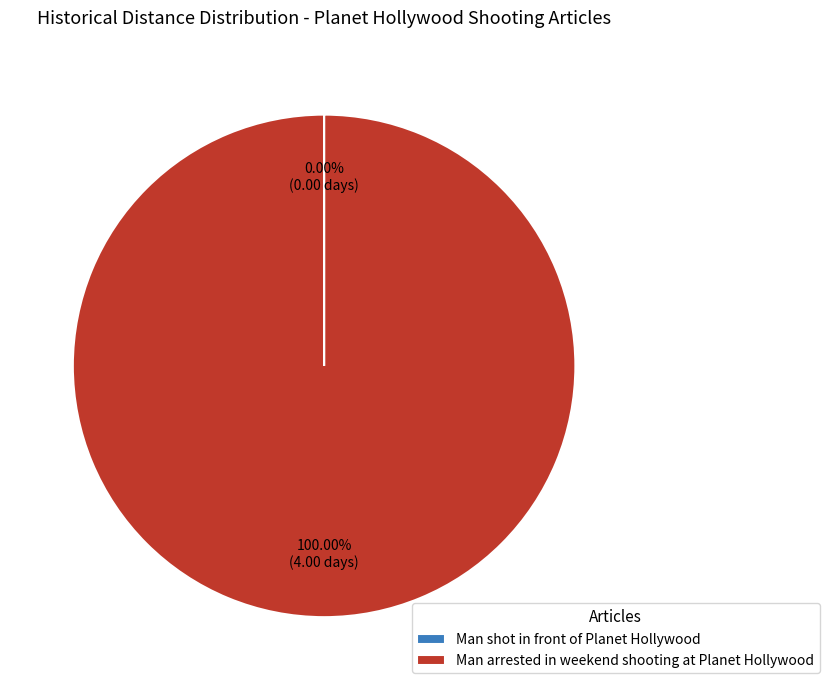

Does any single category account for the majority?

Yes